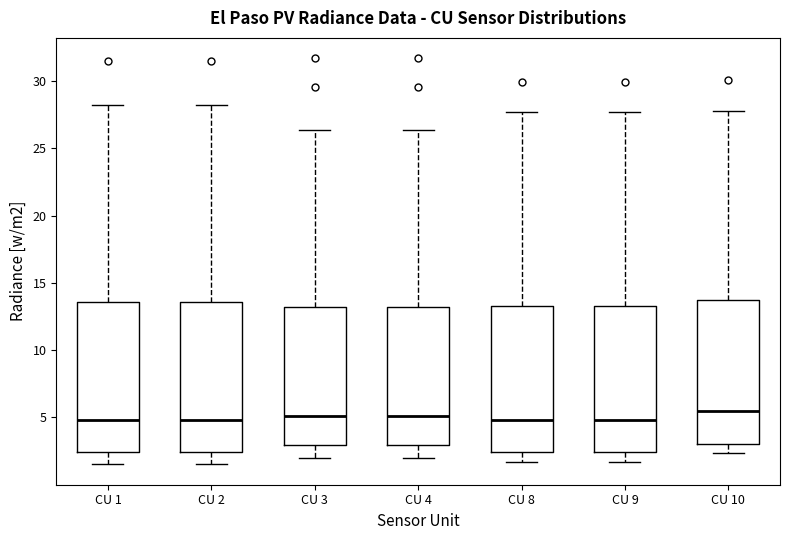

Where is the lower edge of the box for CU 3 on the y-axis? The values are not printed on the chart, so give them approximately, as read against the axis.

3.0